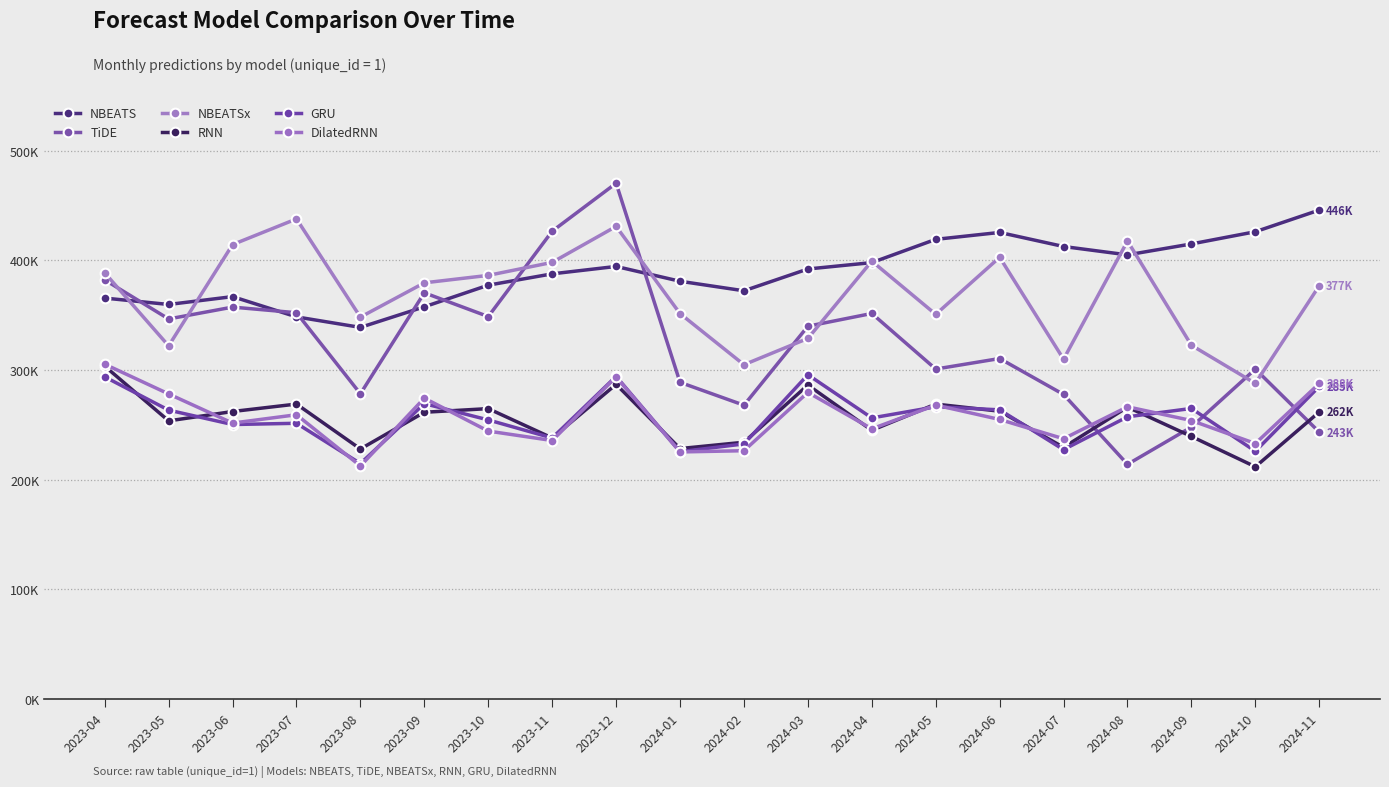

Rank the series at 2023-05 from highest to lowest value.

NBEATS, TiDE, NBEATSx, DilatedRNN, GRU, RNN